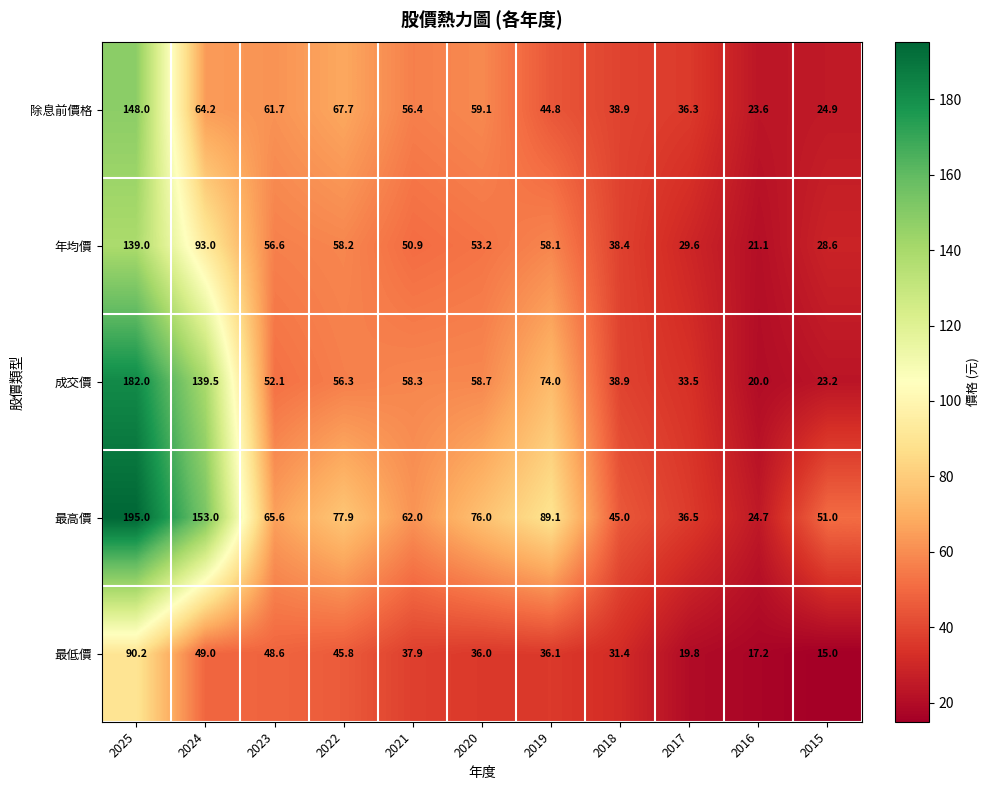

At how many categories does at least one series exceed 57?

7